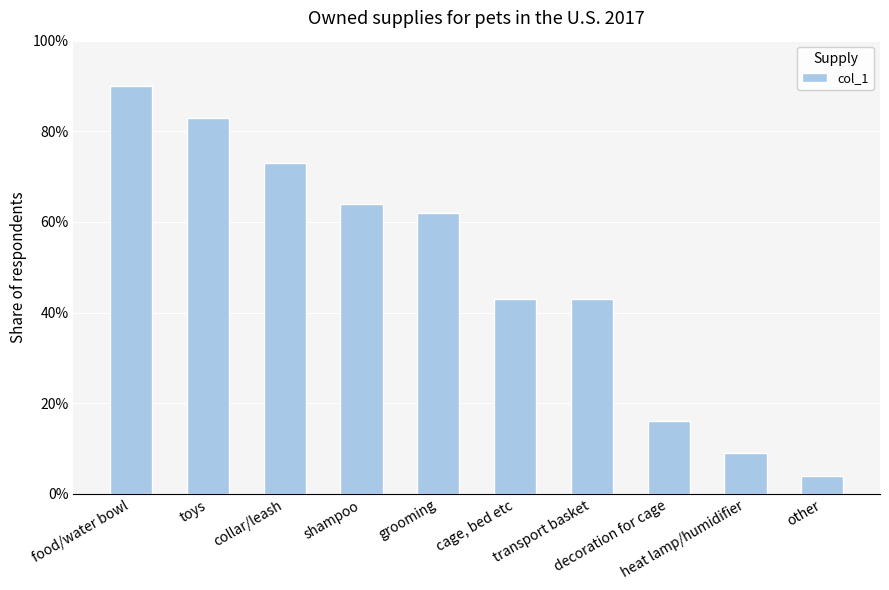

Are the bars horizontal?

No